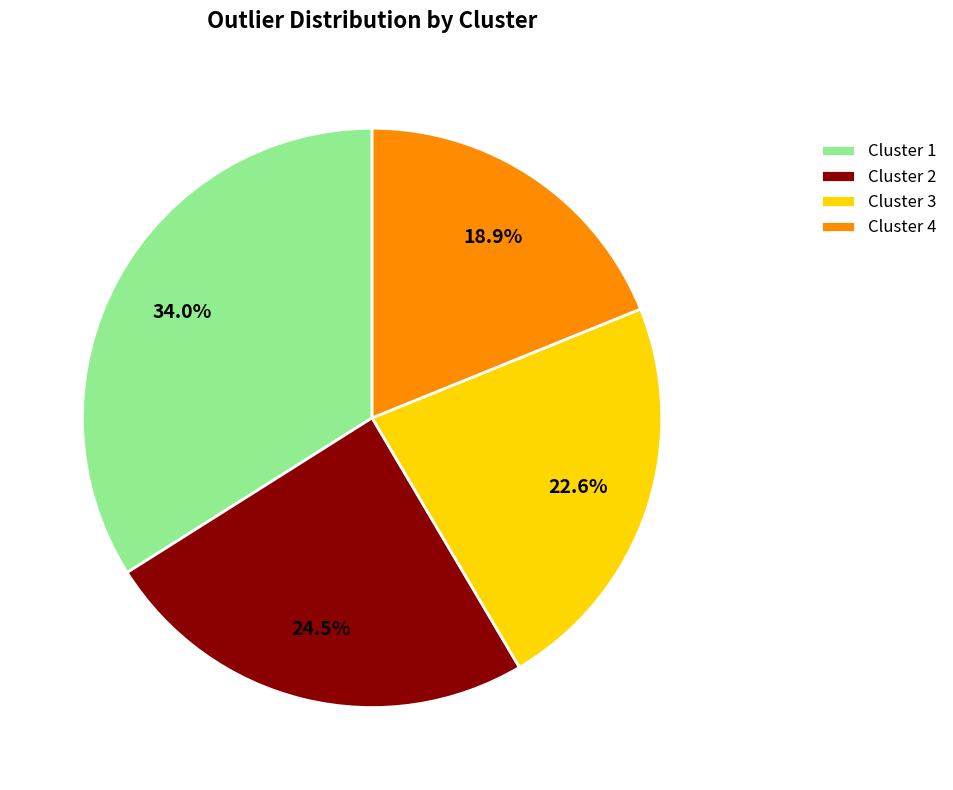

Does Cluster 3 represent more than half of the total?

No